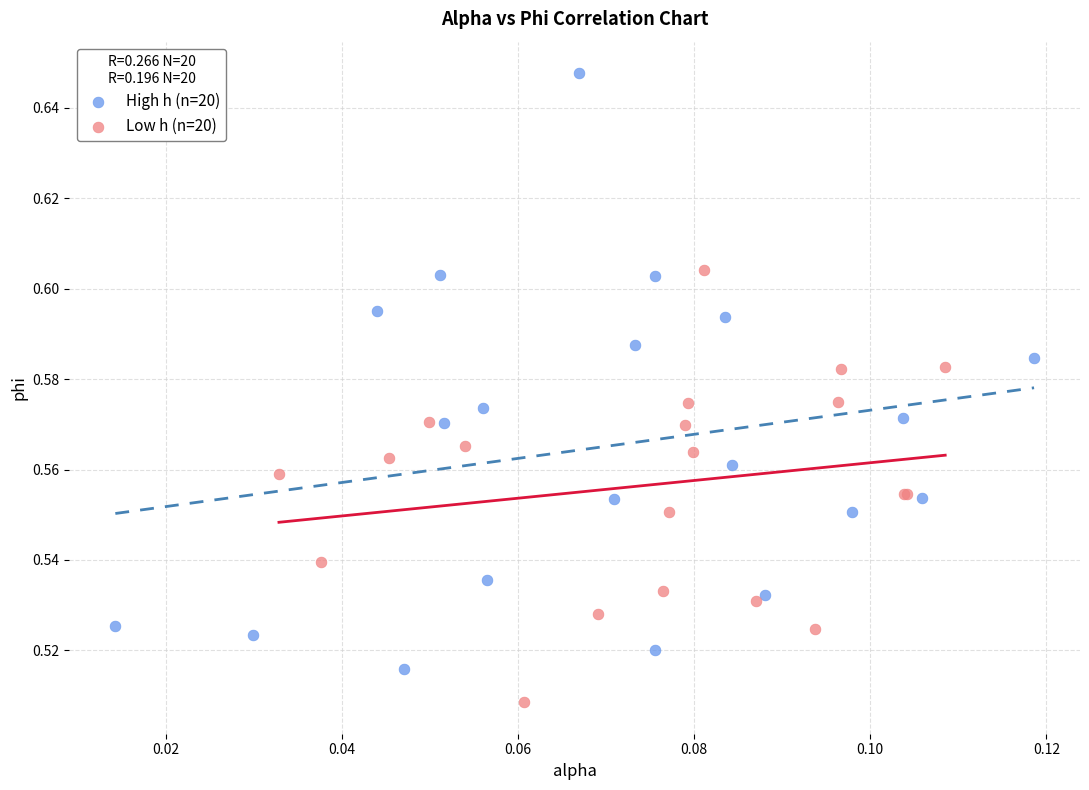

Which series has the widest spread of Y values?

High h (n=20)